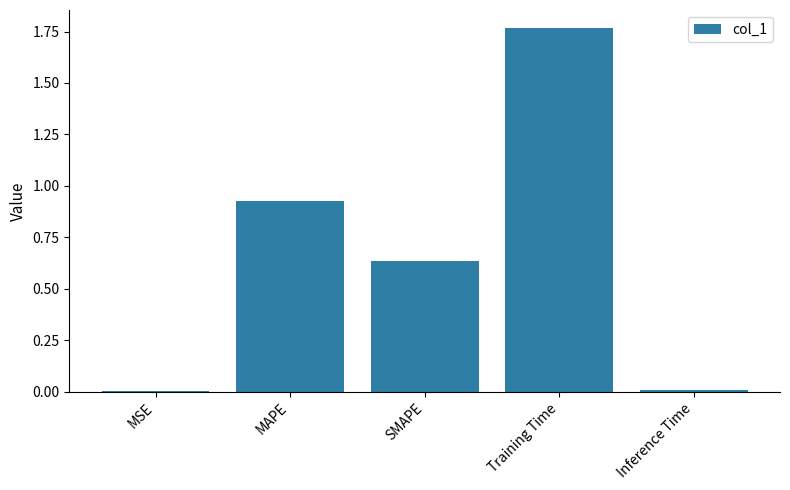

Which has a higher value, Training Time or SMAPE?

Training Time